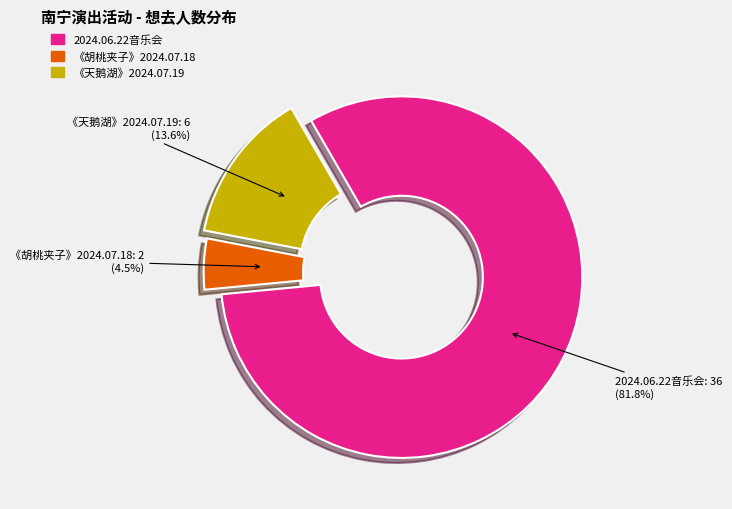

Rank the categories by value from lowest to highest.

《胡桃夹子》2024.07.18, 《天鹅湖》2024.07.19, 2024.06.22音乐会